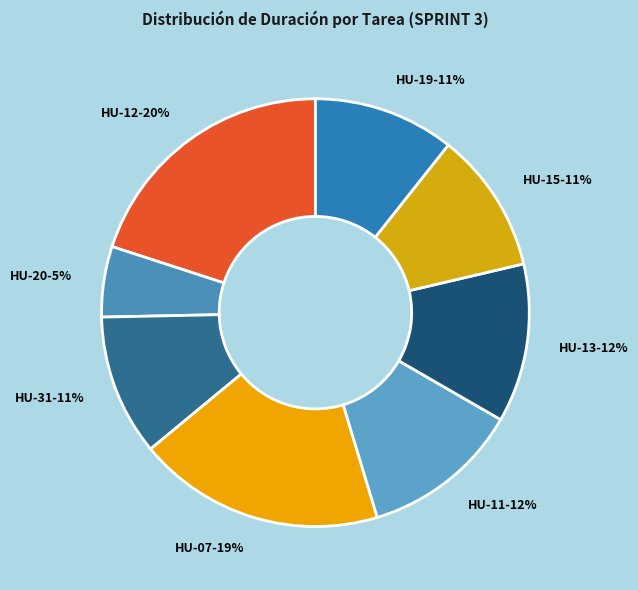

To the nearest percent, what is the average slice percentage?

12%